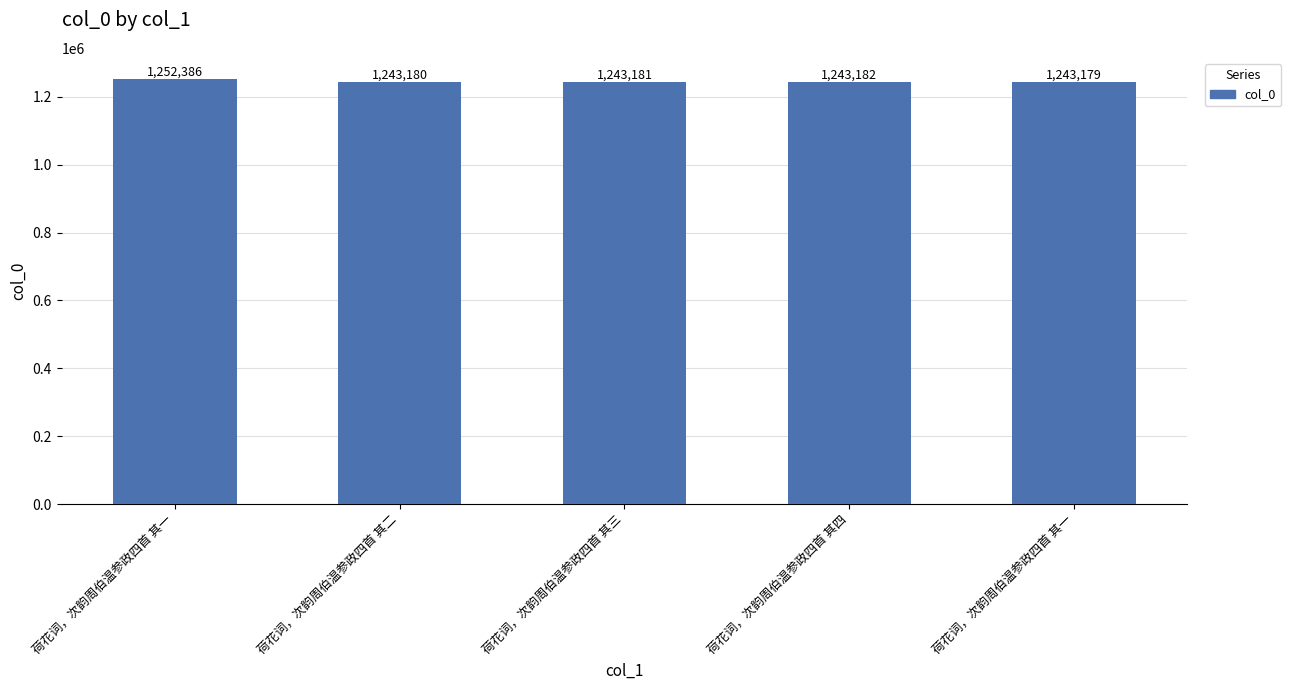

How many bars are there in total?

5